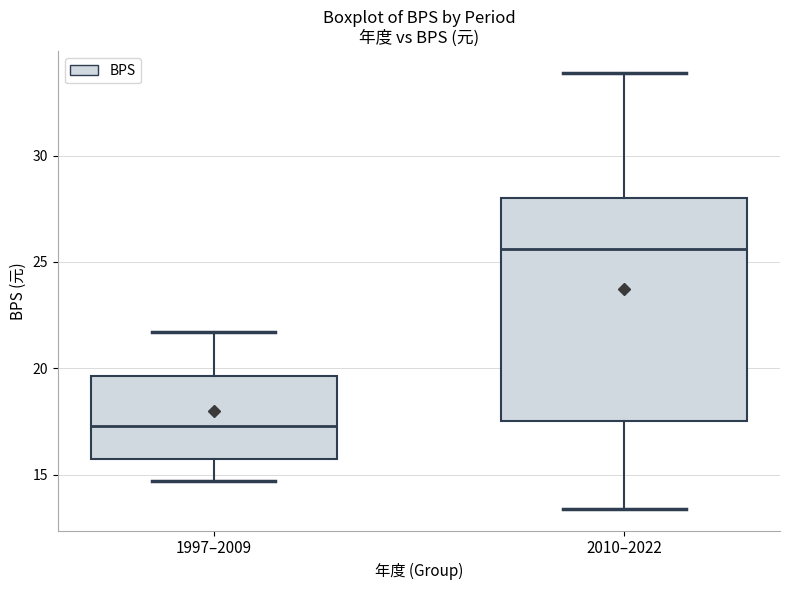

Reading left to right, read every box against the y-axis: the position of its median line, the range the box covers, and the ends of its whiskers. The values are not printed on the chart, so give them approximately, as read against the axis.

1997–2009: median 17.5, box 15.5 to 19.5, whiskers 14.5 to 21.5
2010–2022: median 25.5, box 17.5 to 28.0, whiskers 13.5 to 34.0